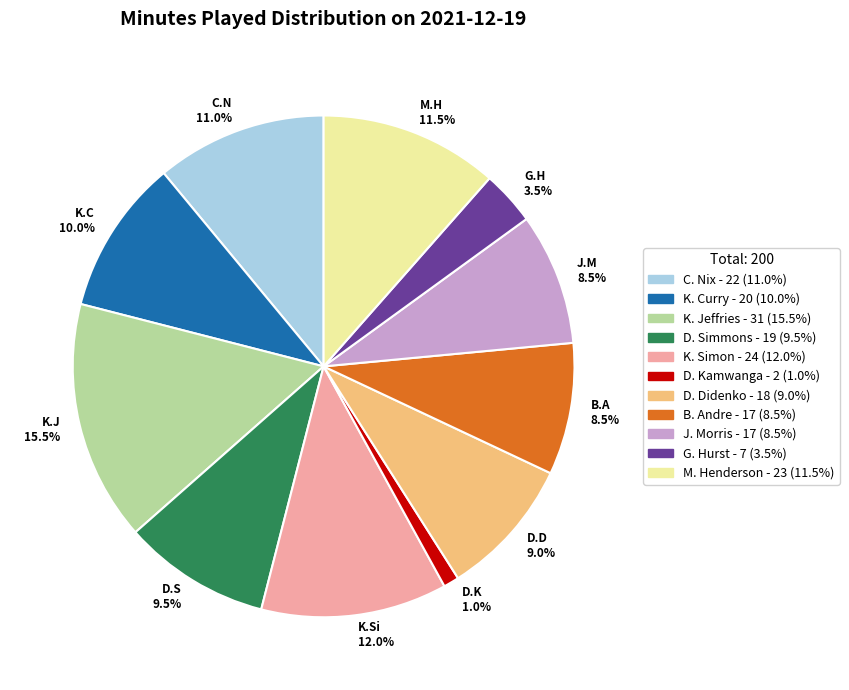

Does K. Simon represent more than half of the total?

No